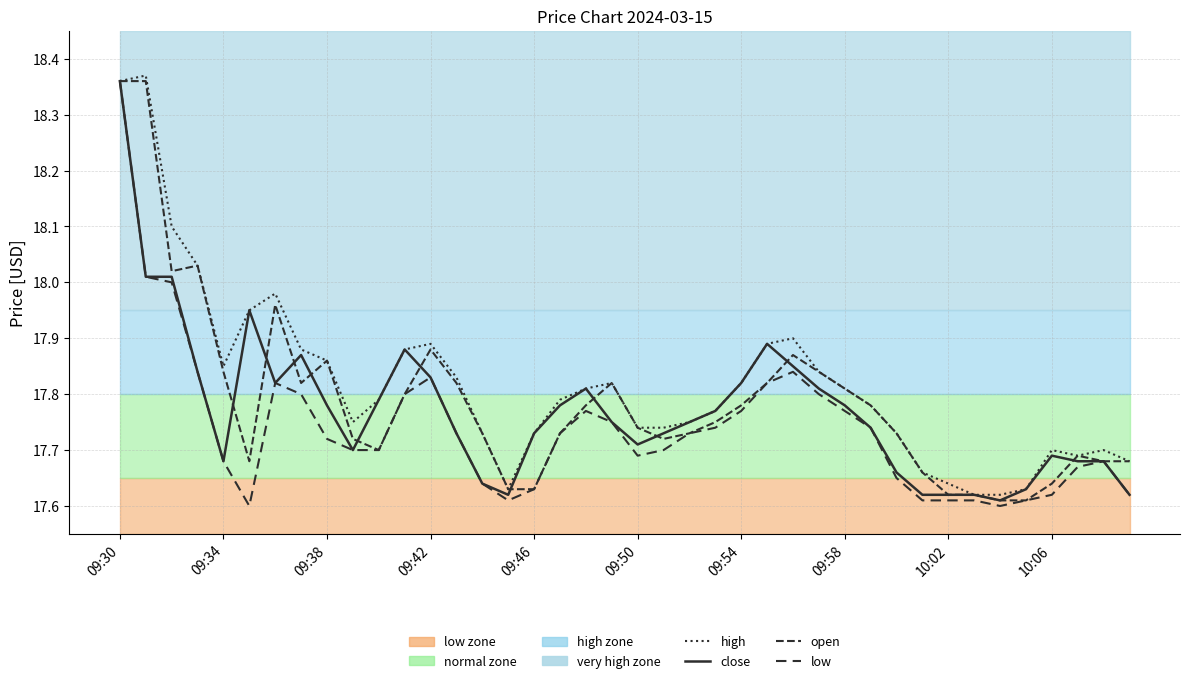

What is the sum of all close values?

710.9